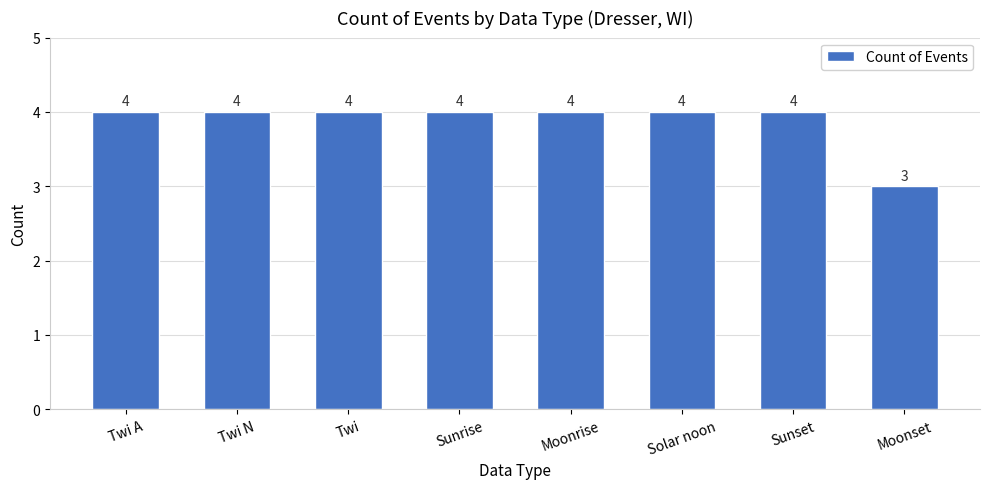

What position from the right is Moonrise?

4